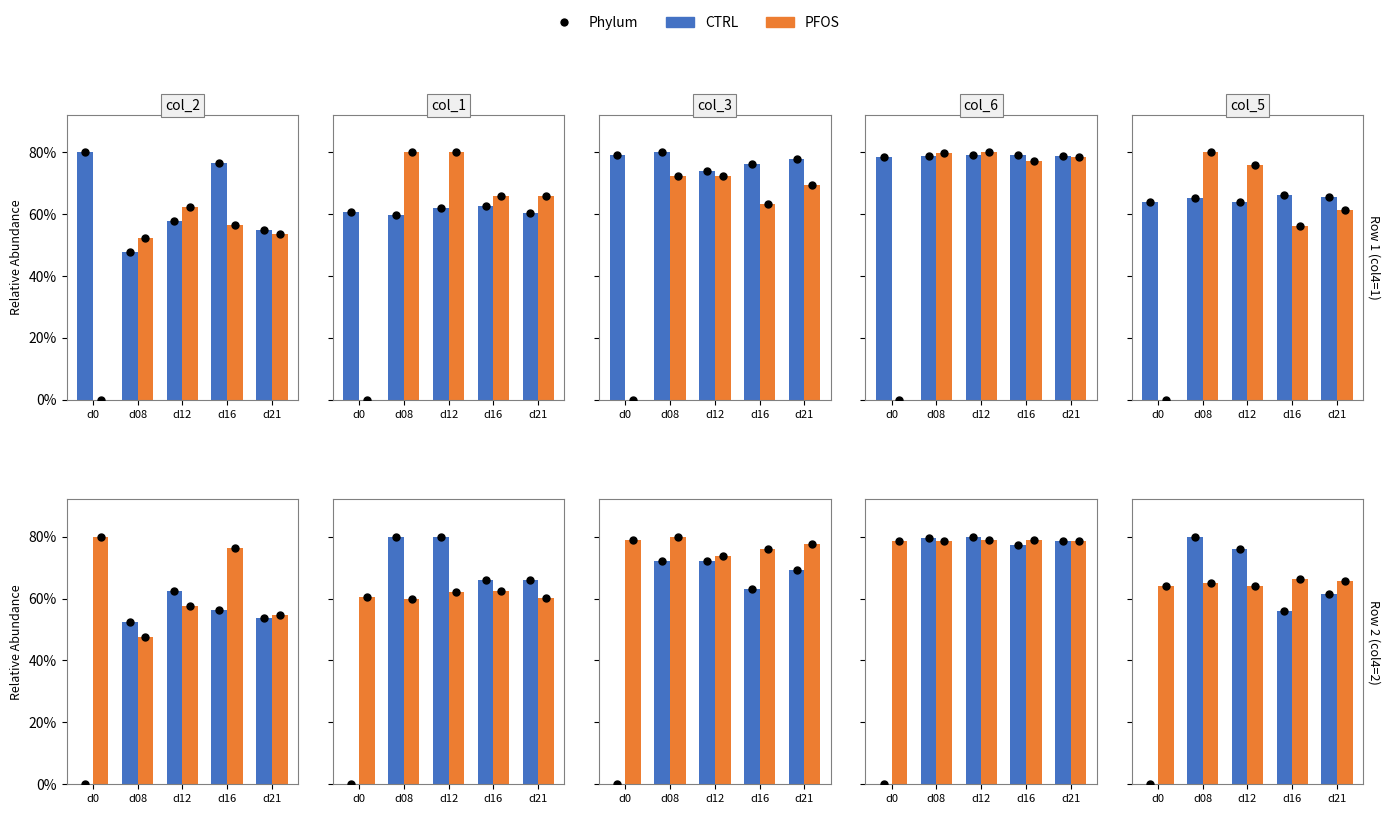

True or false: PFOS has a value of 1.3 at d16.

False